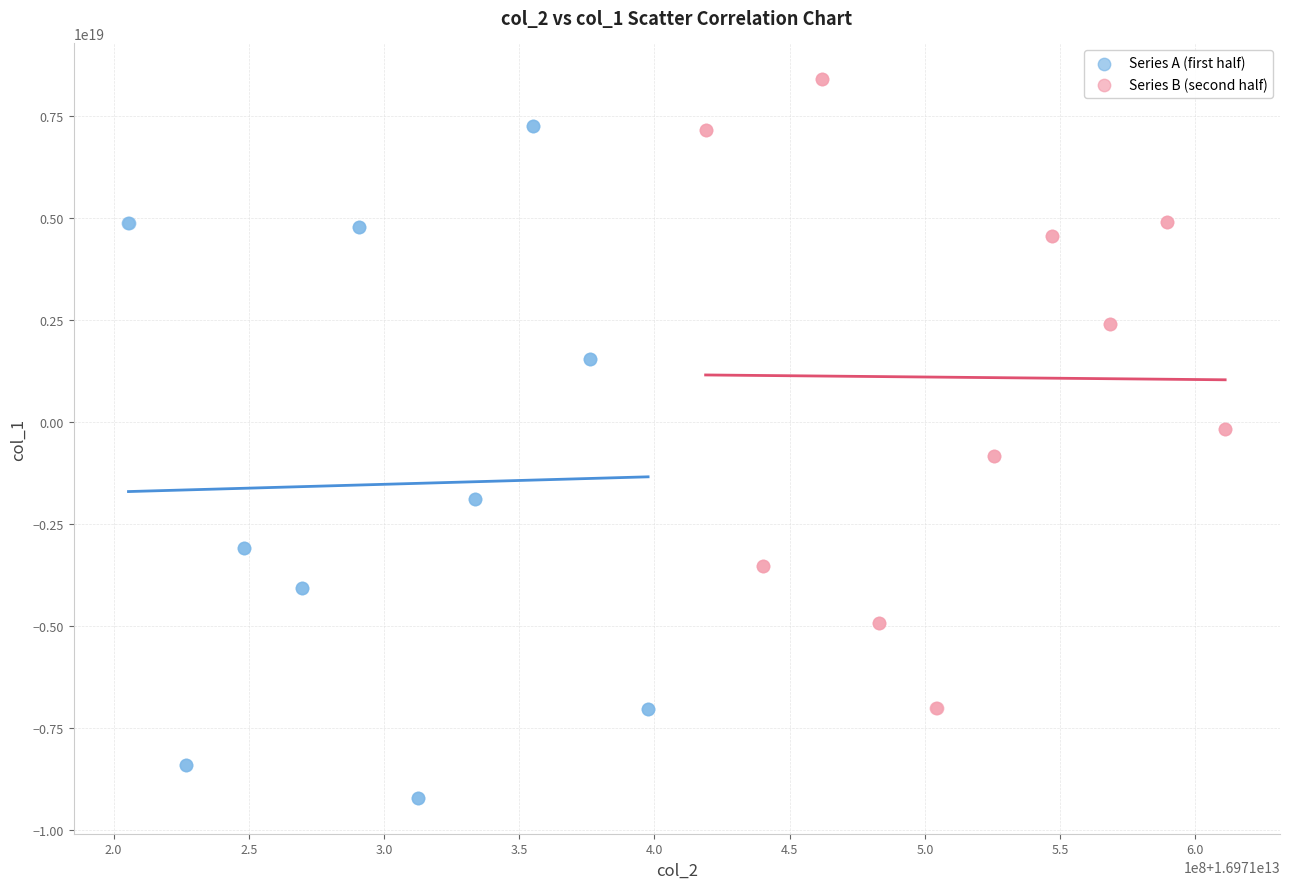

Which series reaches the maximum Y coordinate?

Series B (second half)